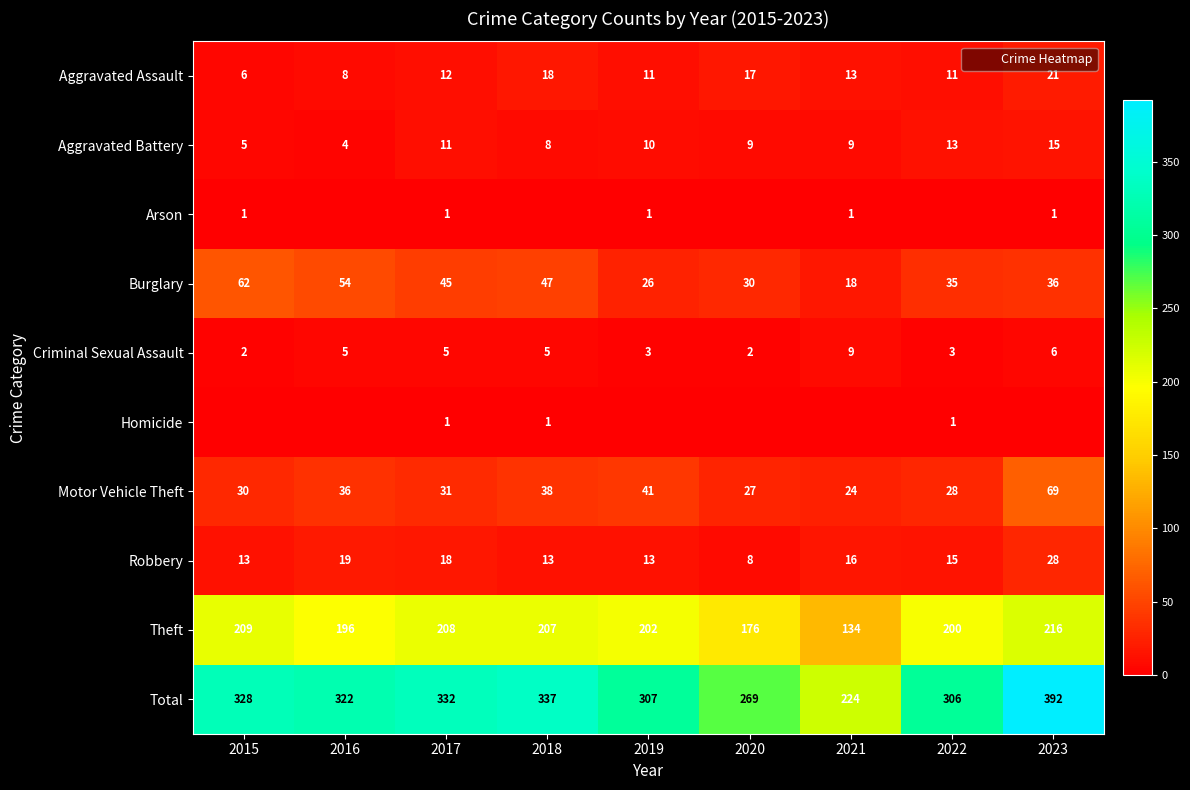

Is the value of Aggravated Assault at 2017 greater than the value of Robbery at 2019?

No